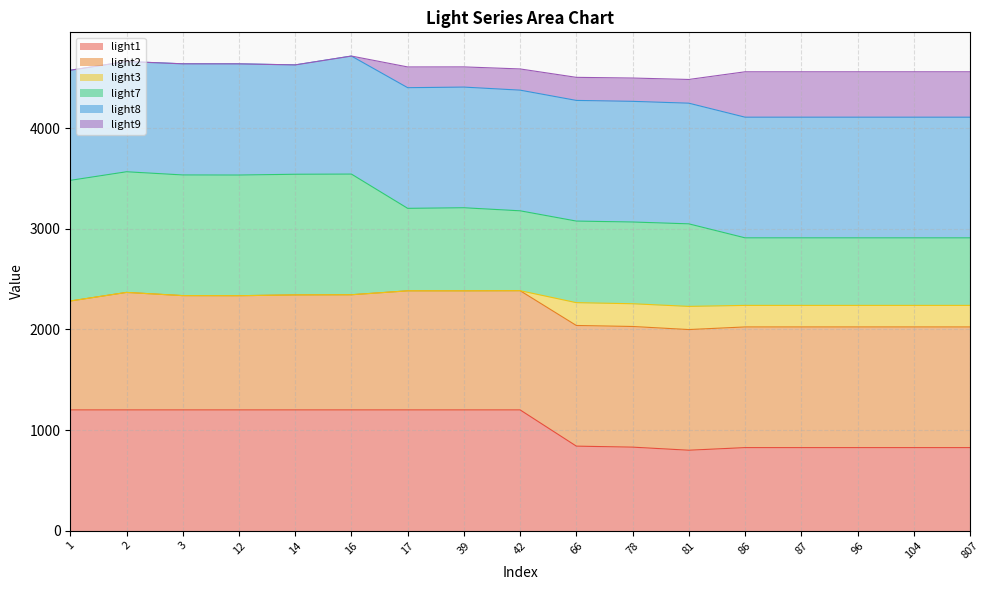

What is the total value across all series at 39?

4611.4